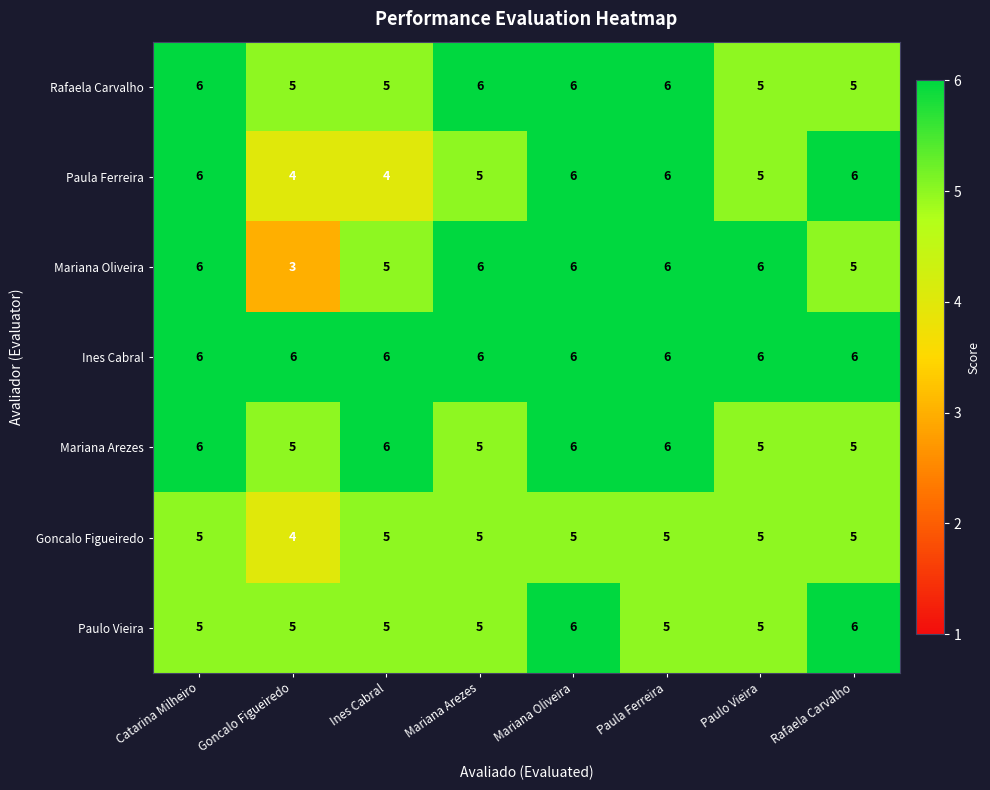

Which series has the widest spread of values?

Mariana Oliveira